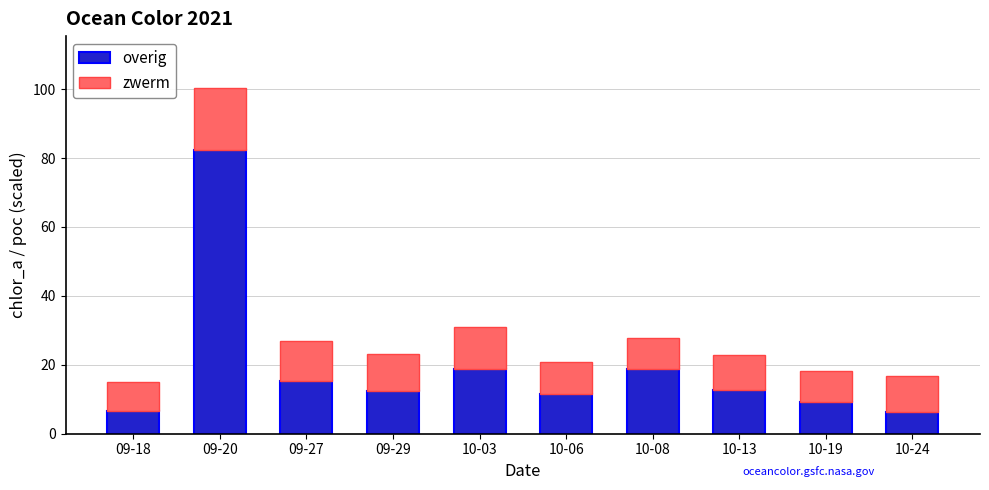

What is the difference between the maximum and minimum values in the overig series?

75.9